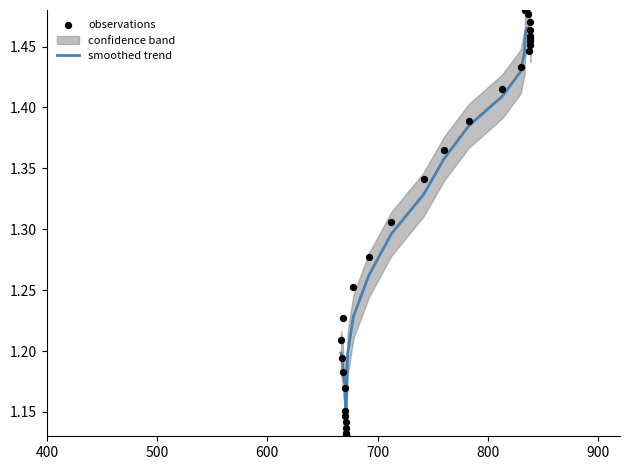

Which series has the largest Y range (max minus min)?

observations